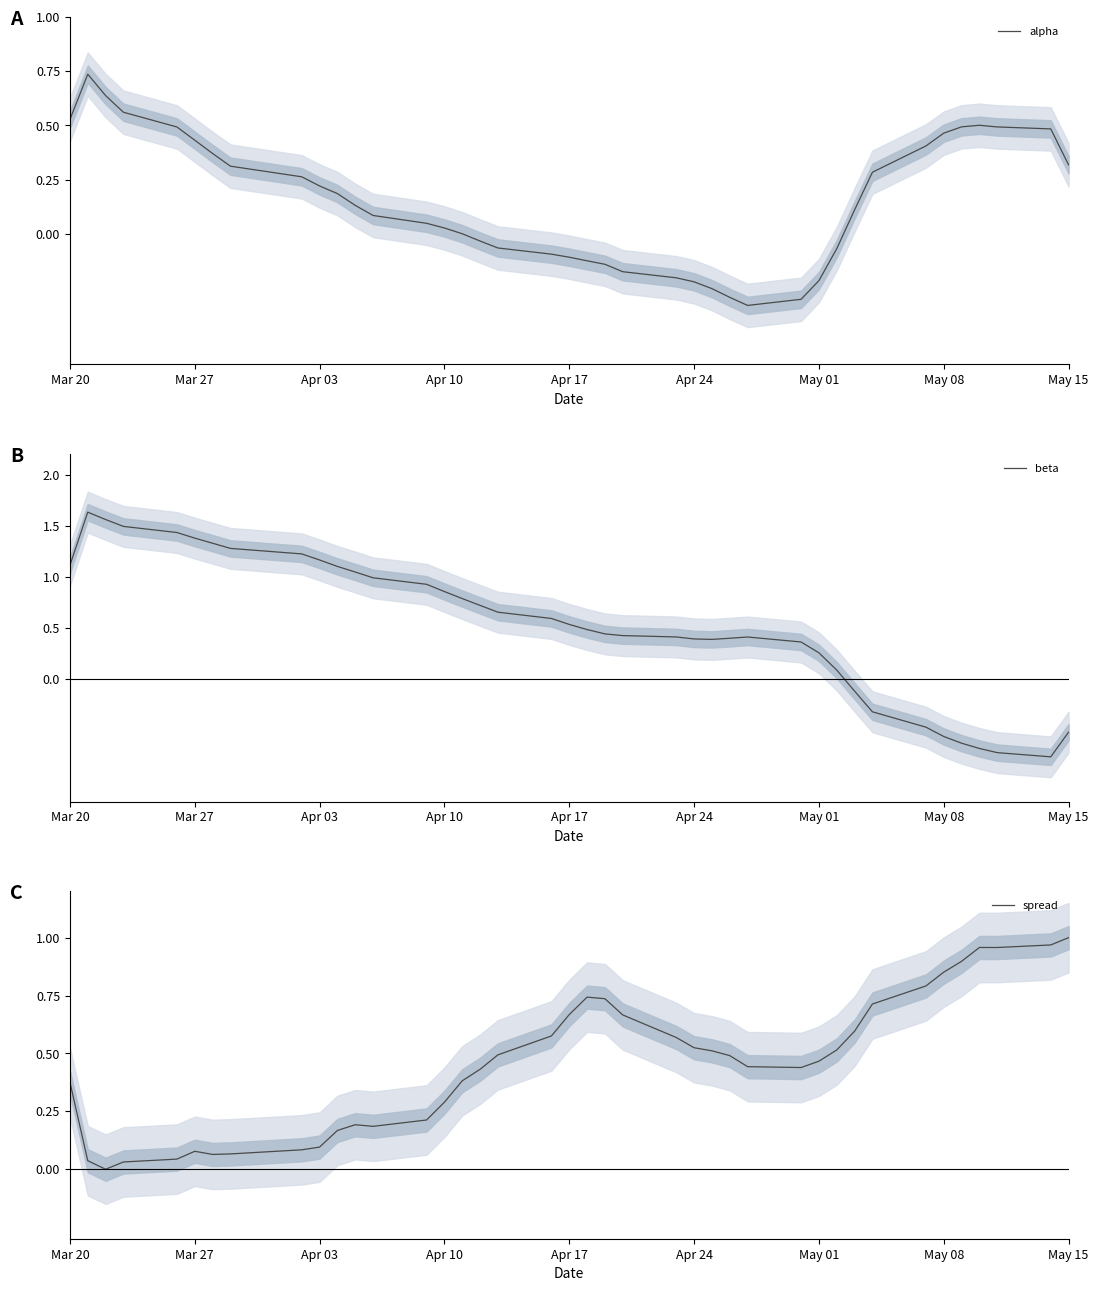

How many intersections are there between alpha and beta?

1